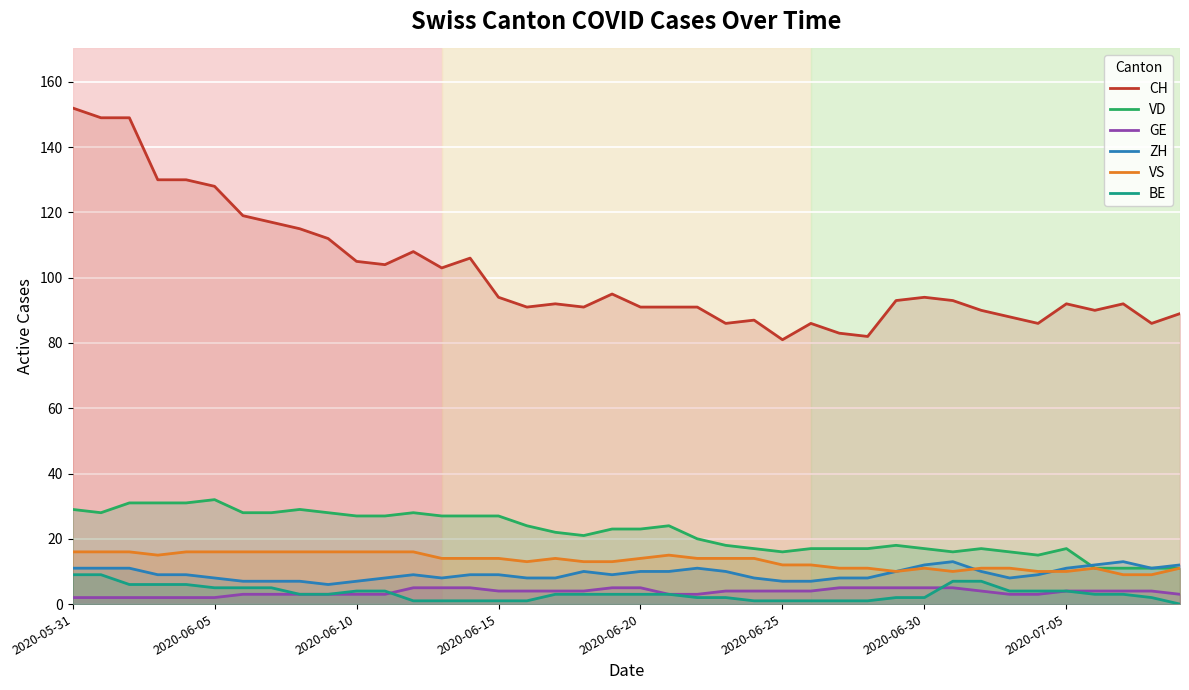

True or false: CH and GE intersect in this chart.

False